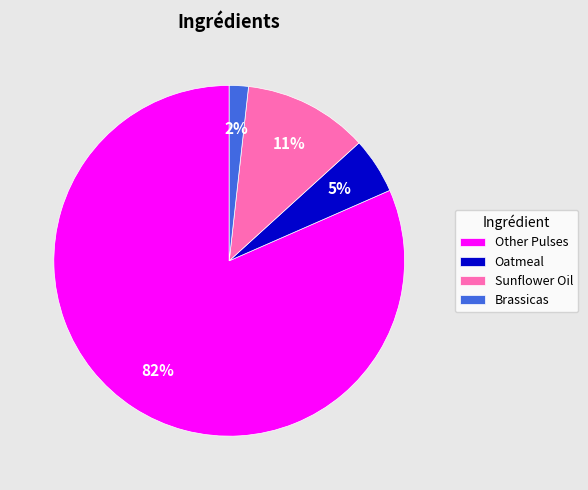

The Brassicas slice represents 2% of the pie. True or false?

True